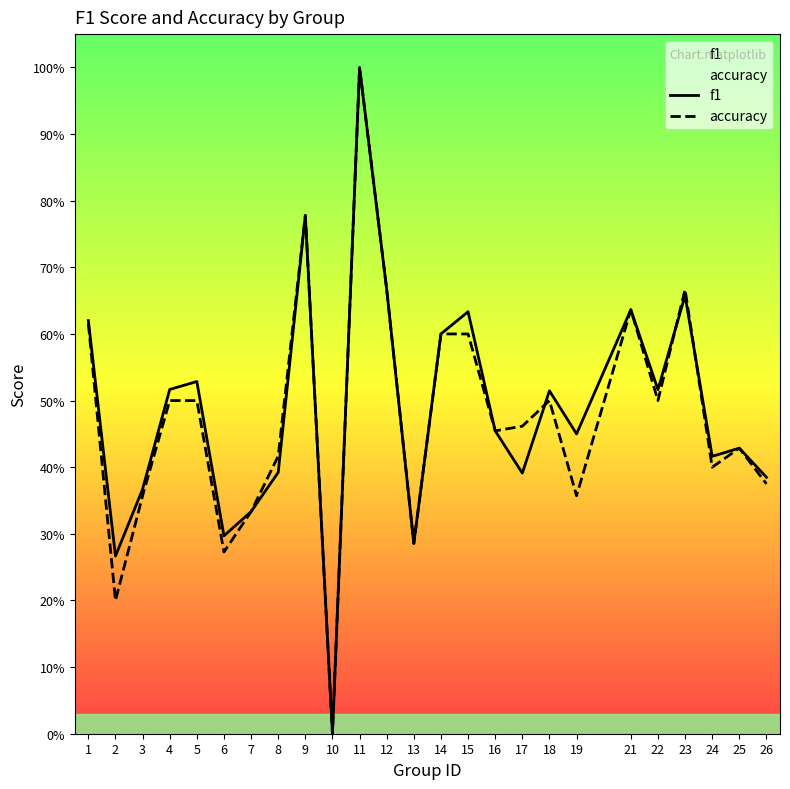

Is it true that accuracy equals 0.1 at 15?

False